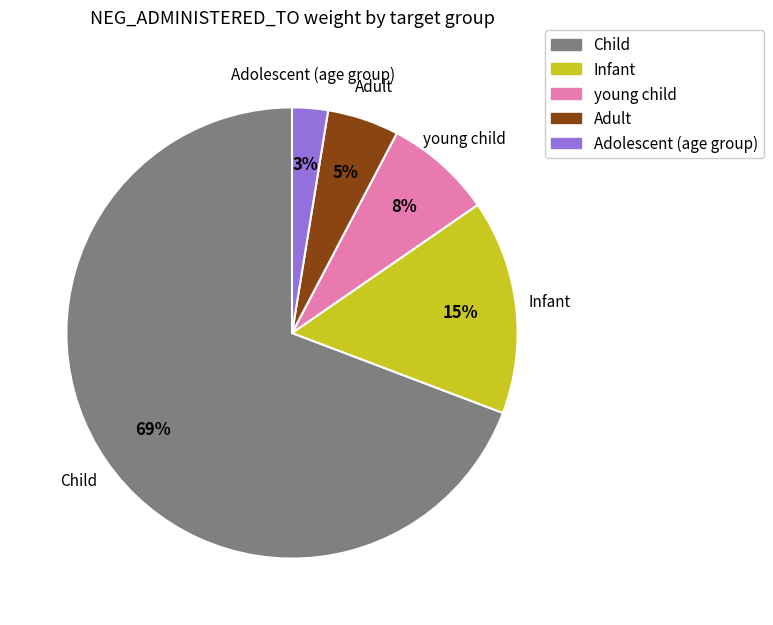

What is the majority slice?

Child